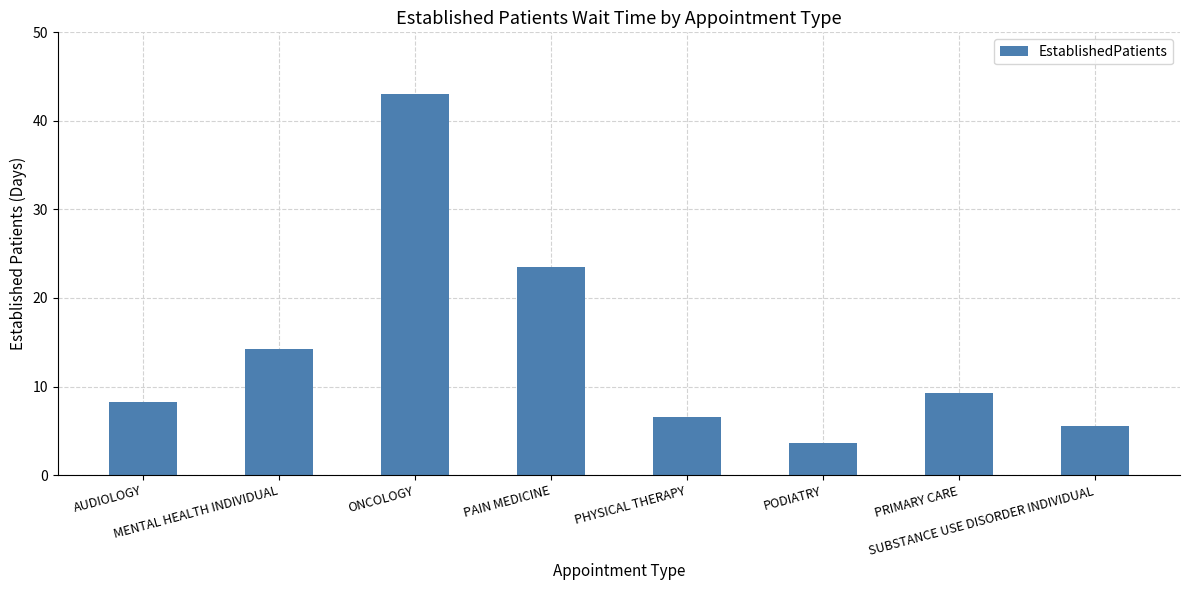

How many bars are there in total?

8